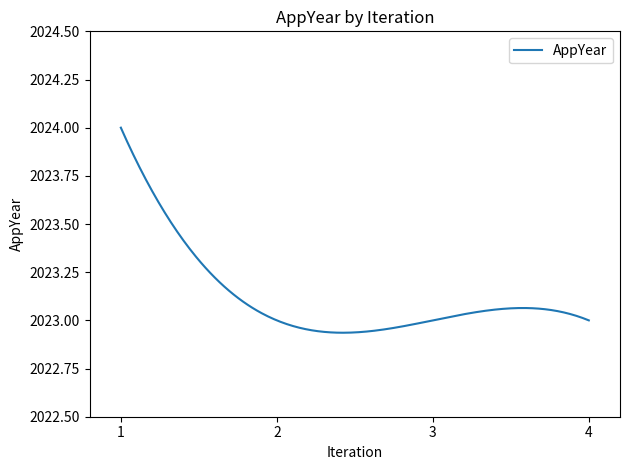

What is the difference between the maximum and minimum values?

1.1